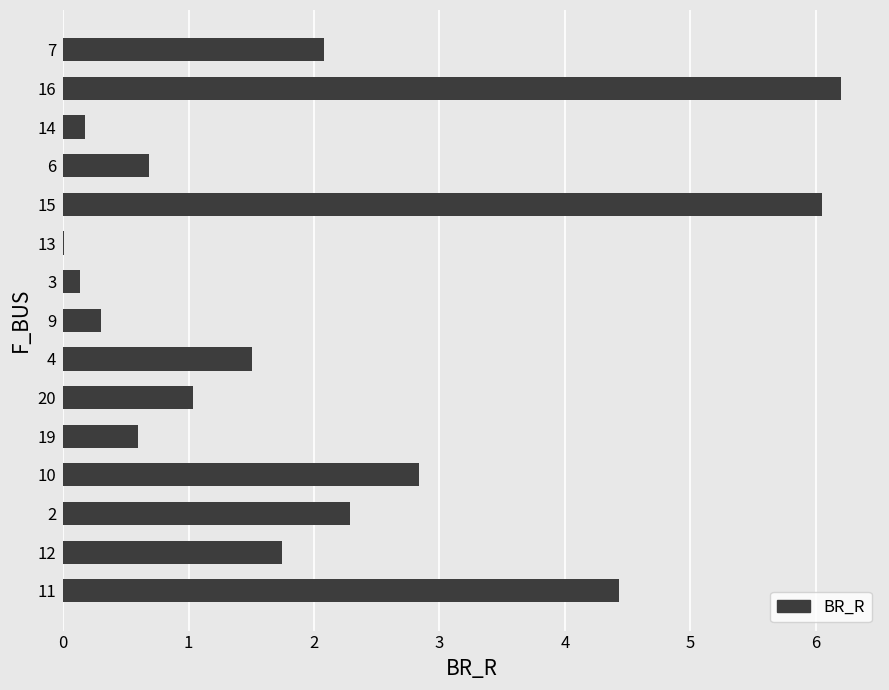

Between 15 and 16, which is larger?

16